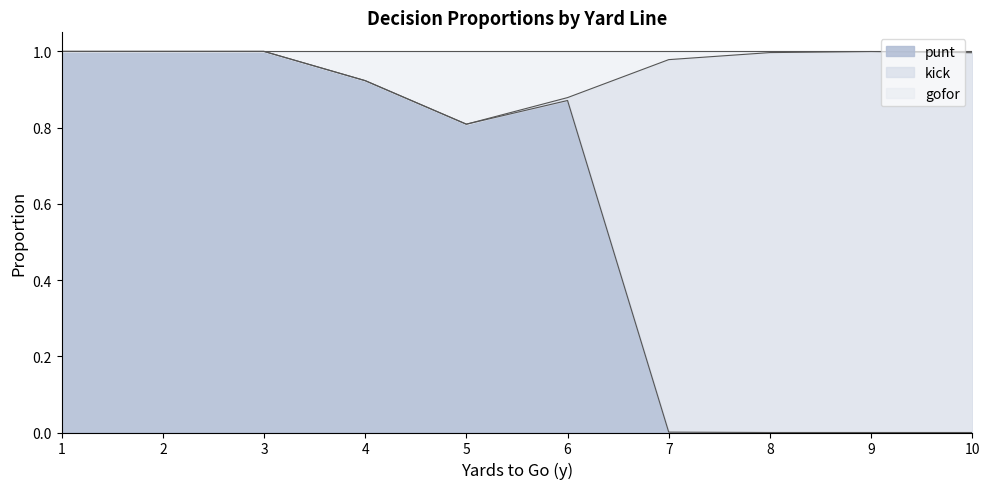

Which series has the largest total across all categories?

punt